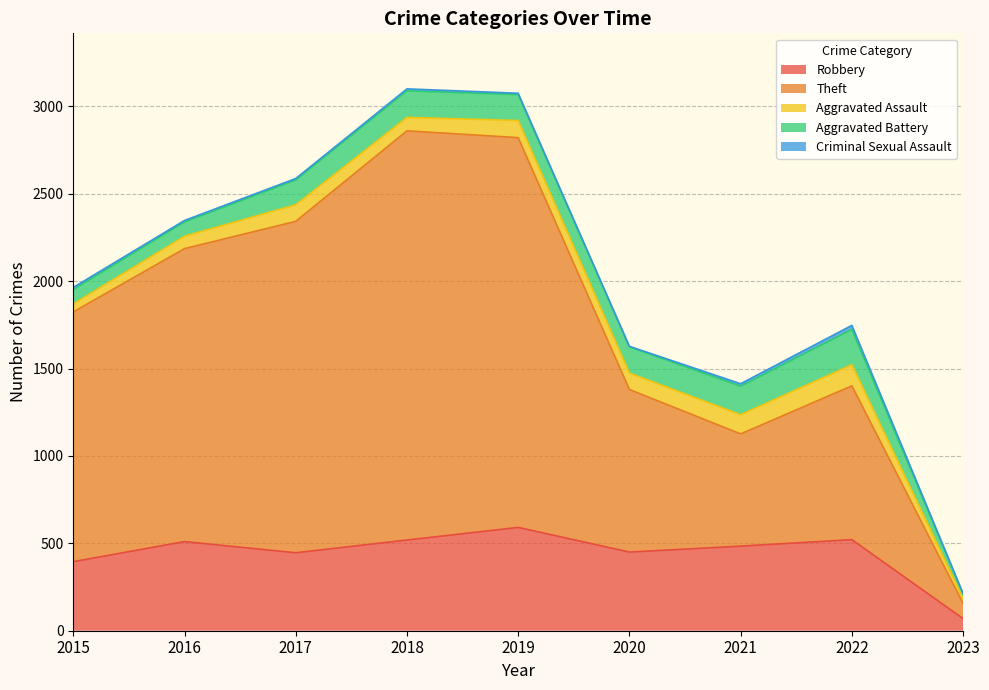

Reading left to right, list all the values displayed in this chart.

Robbery: 2015=395	2016=510	2017=446	2018=519	2019=591	2020=450	2021=484	2022=521	2023=69
Theft: 2015=1429	2016=1676	2017=1896	2018=2341	2019=2230	2020=930	2021=642	2022=880	2023=87
Aggravated Assault: 2015=46	2016=71	2017=95	2018=77	2019=98	2020=94	2021=110	2022=121	2023=28
Aggravated Battery: 2015=82	2016=82	2017=142	2018=152	2019=148	2020=150	2021=163	2022=202	2023=25
Criminal Sexual Assault: 2015=12	2016=8	2017=8	2018=11	2019=8	2020=3	2021=14	2022=23	2023=4